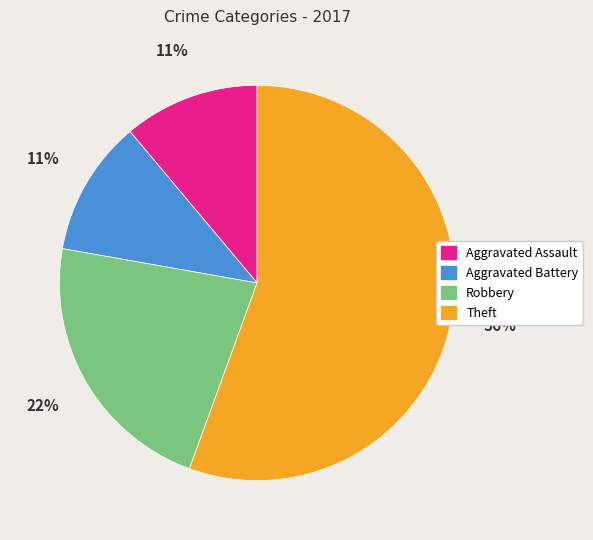

Do Theft and Aggravated Assault together represent more than half of the pie?

Yes